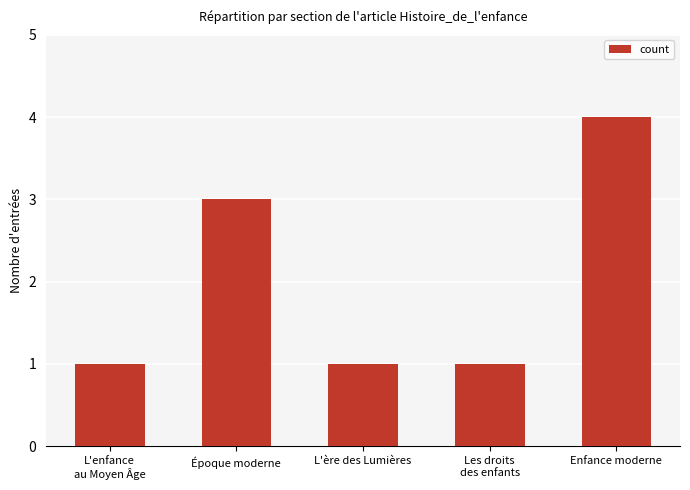

What is the difference between the maximum and minimum values?

3